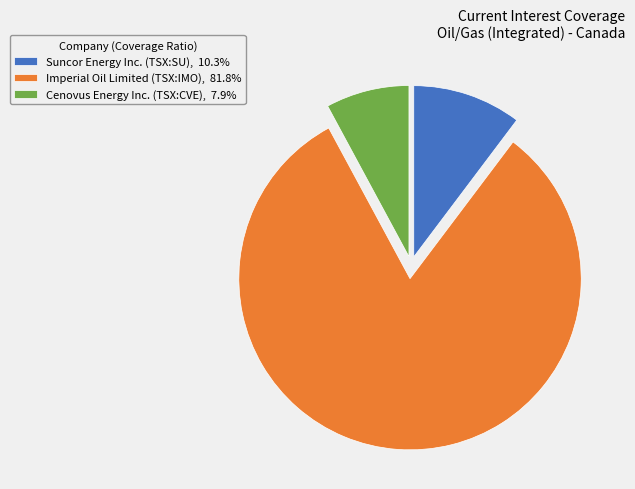

Do Suncor Energy Inc. (TSX:SU), 10.3% and Imperial Oil Limited (TSX:IMO), 81.8% together represent more than half of the pie?

Yes